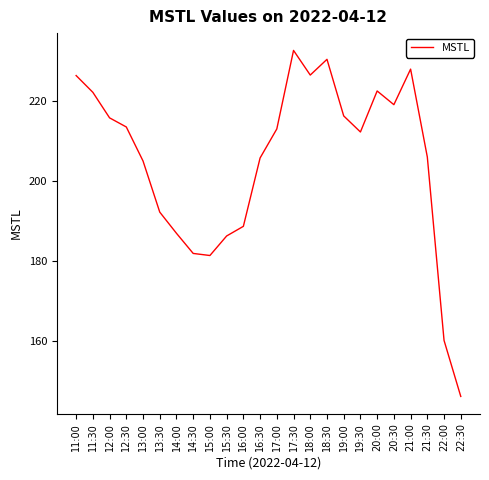

Which category has the highest value across all series?

17:30